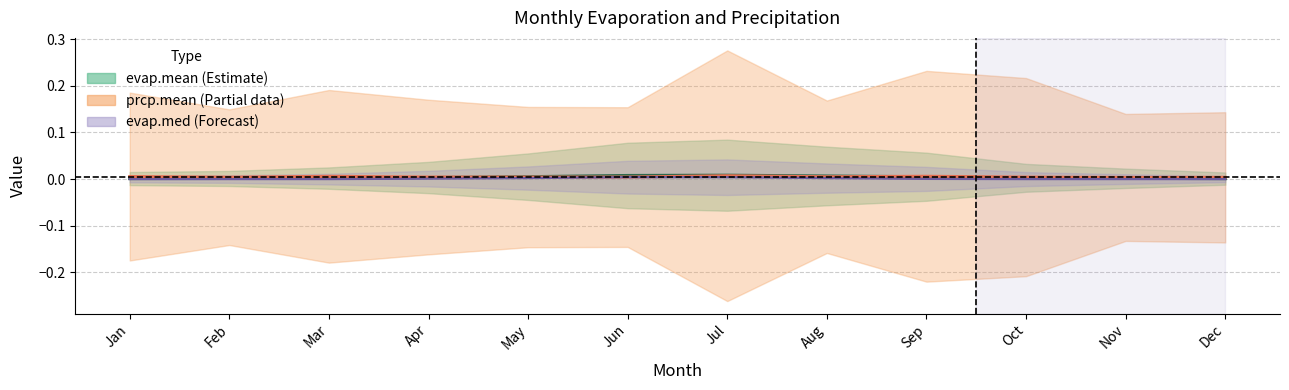

Where is the first local maximum for evap.mean?

Jul